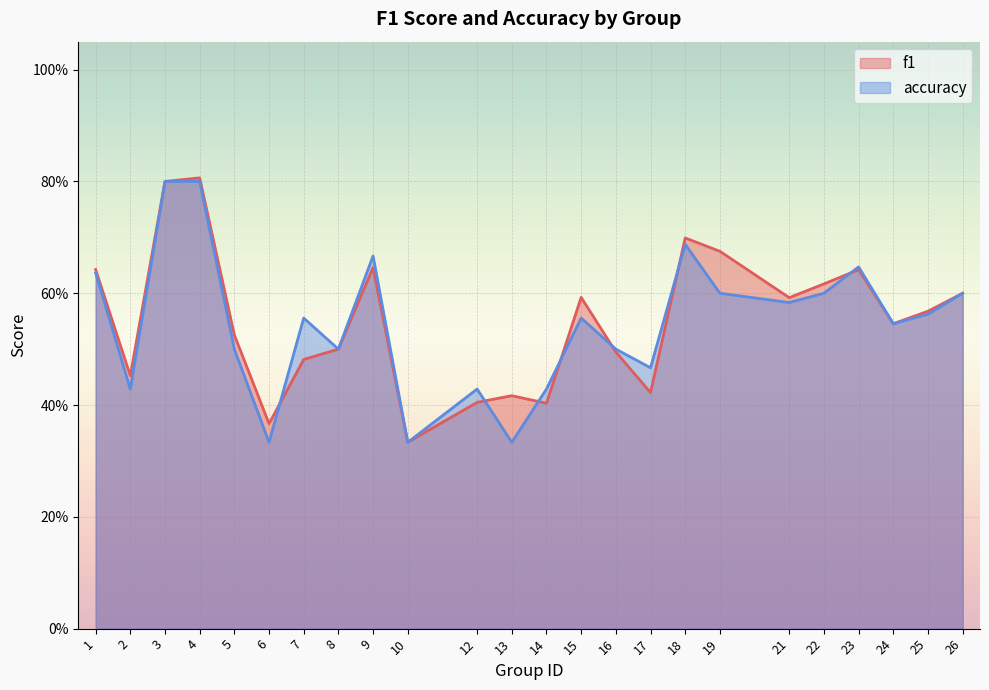

What is the value of the f1 point at the 19th from the left?

0.6